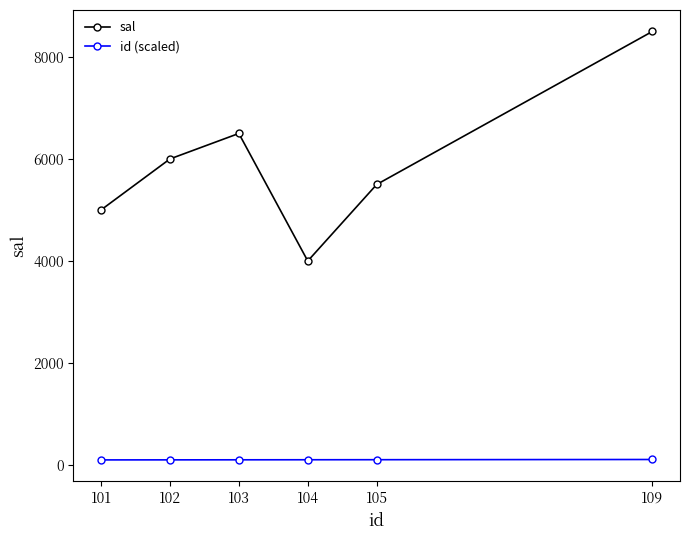

True or false: id (scaled) and sal intersect in this chart.

False